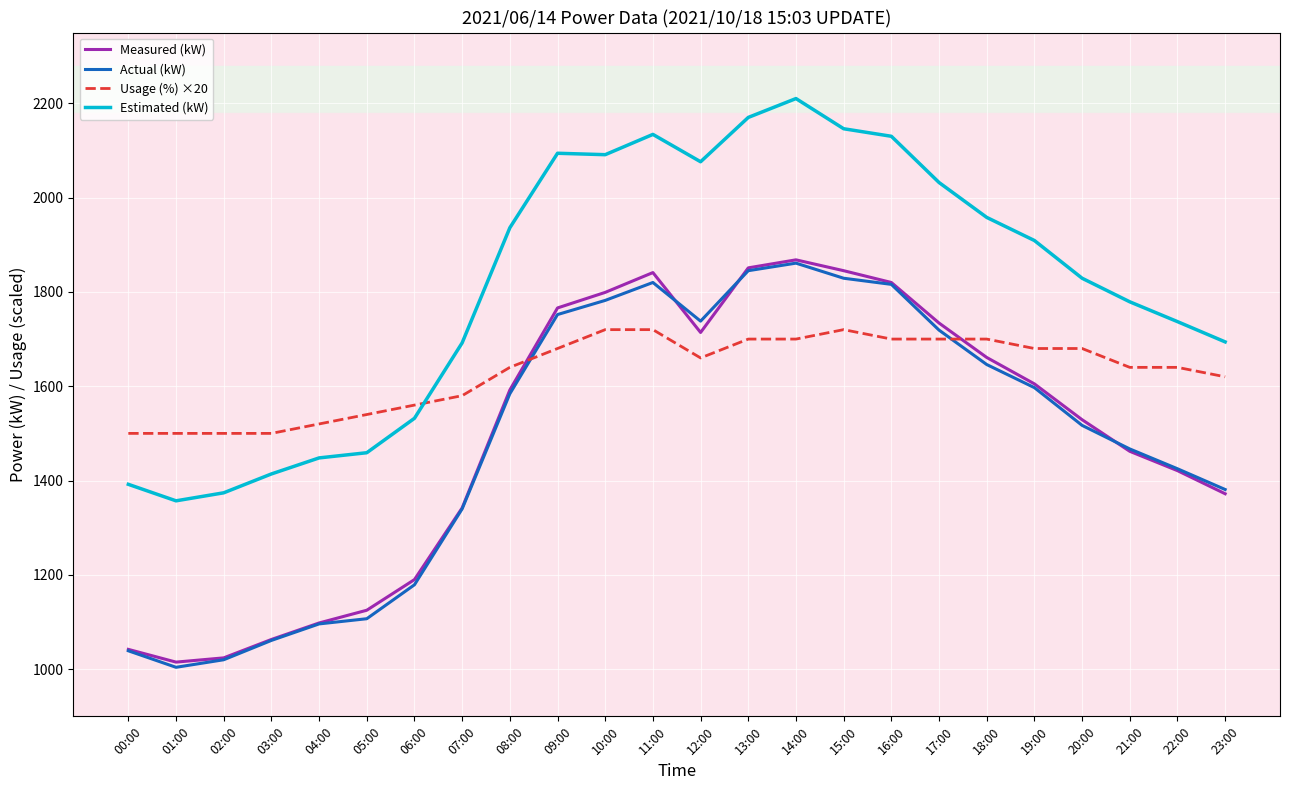

True or false: Actual (kW) has a value of 2448 at 21:00.

False